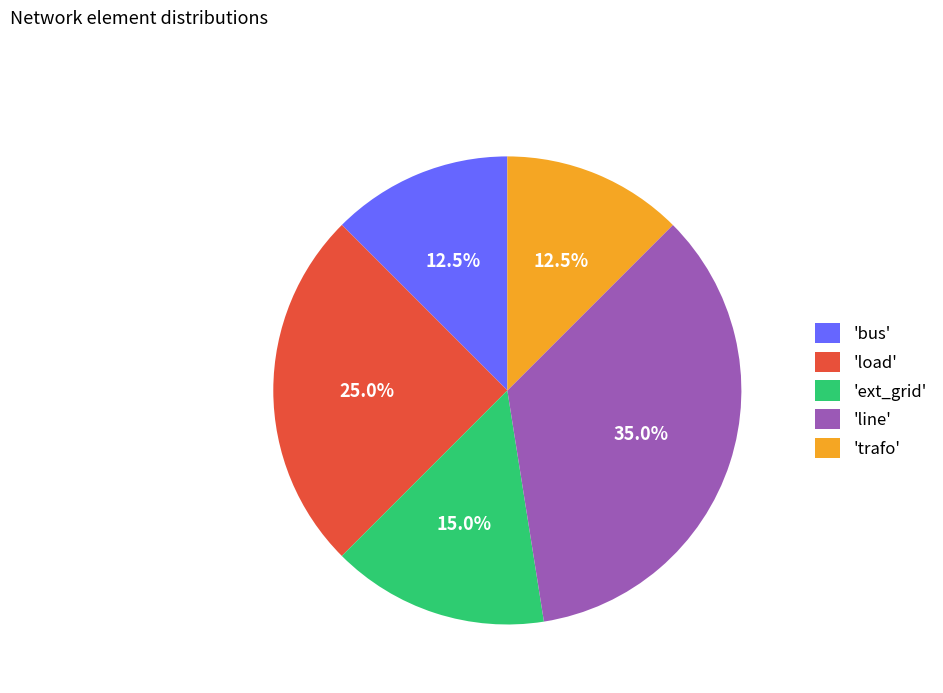

What portion of the pie excludes 'trafo'?

87.5%